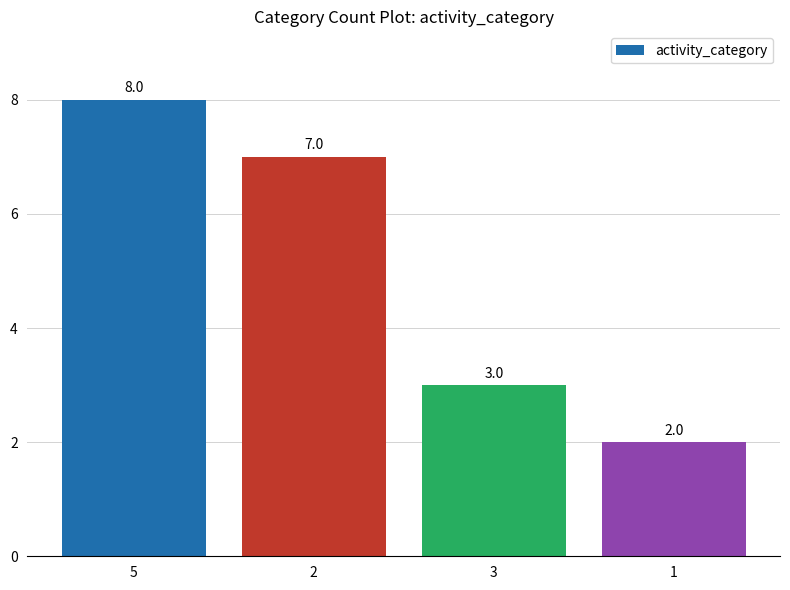

What is the difference between the second highest and minimum values?

5